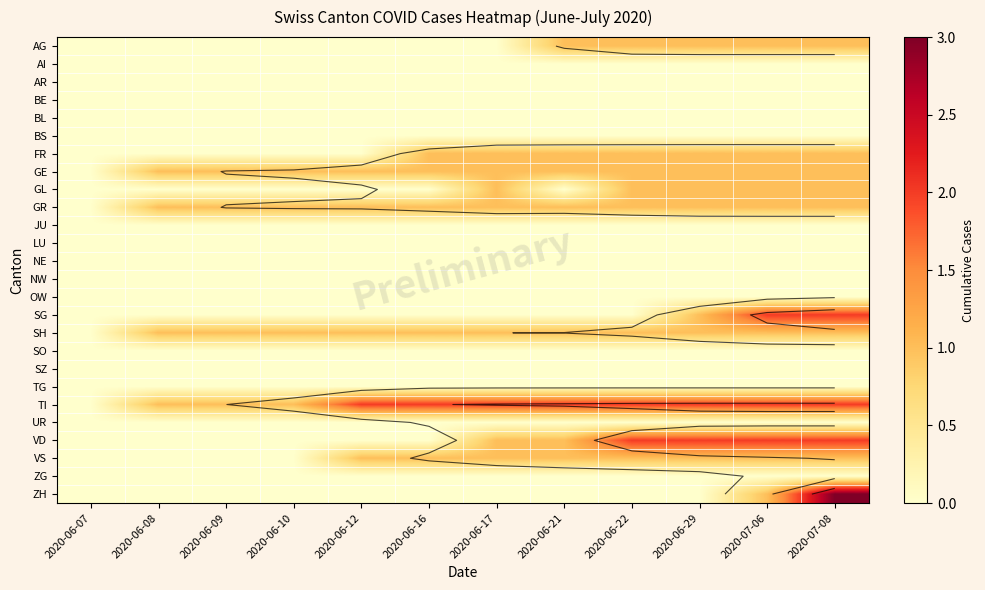

What is the sum of the ZH values at 2020-07-08 and 2020-06-07?

3